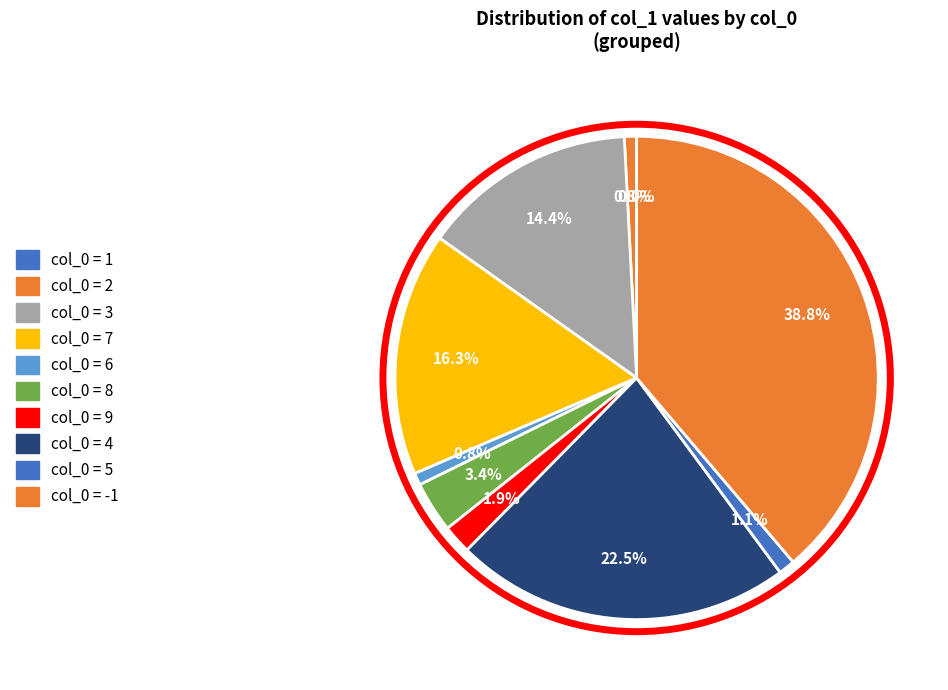

Is there any slice that represents more than half of the pie?

No